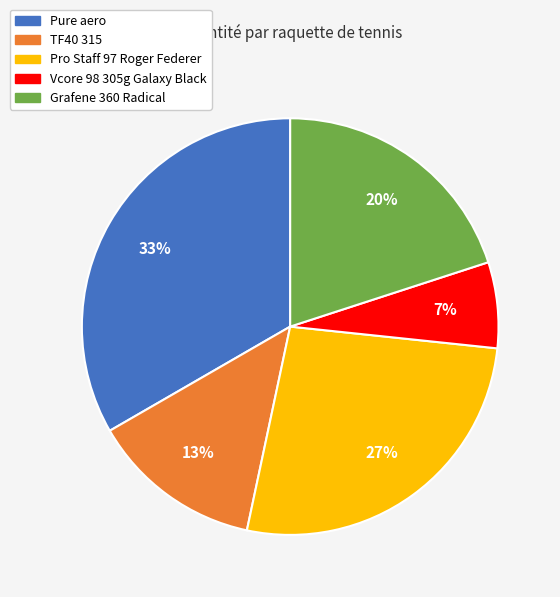

To the nearest percent, what portion does Vcore 98 305g Galaxy Black represent?

7%